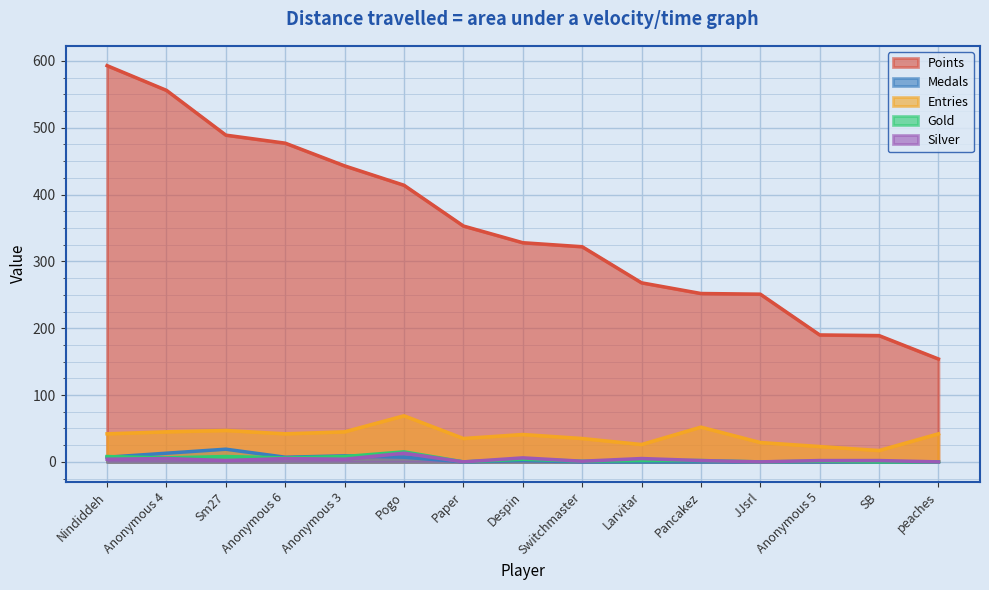

How many lines are shown in the chart?

5